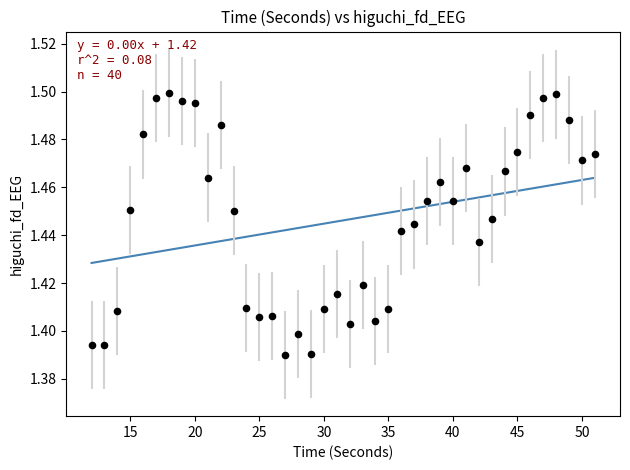

What is the range of X values (max minus min)?

39.0